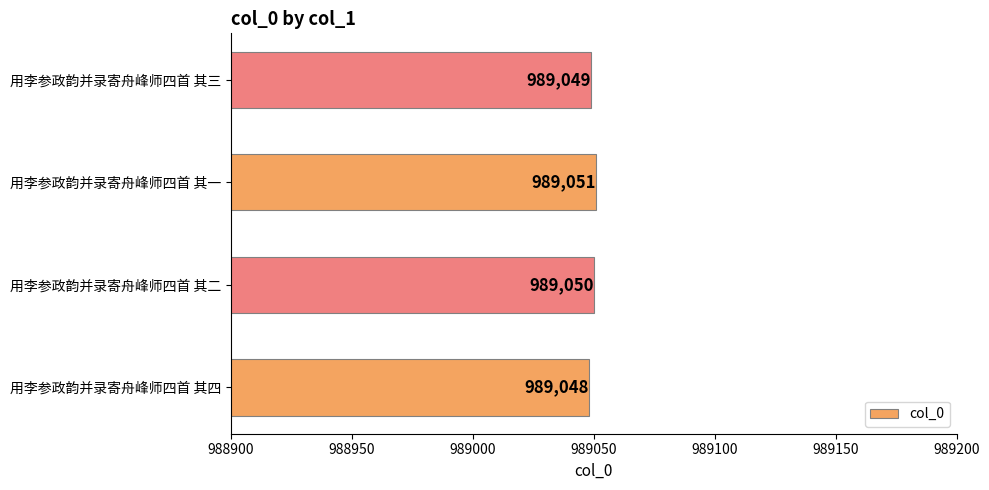

How many categories are shown in the chart?

4